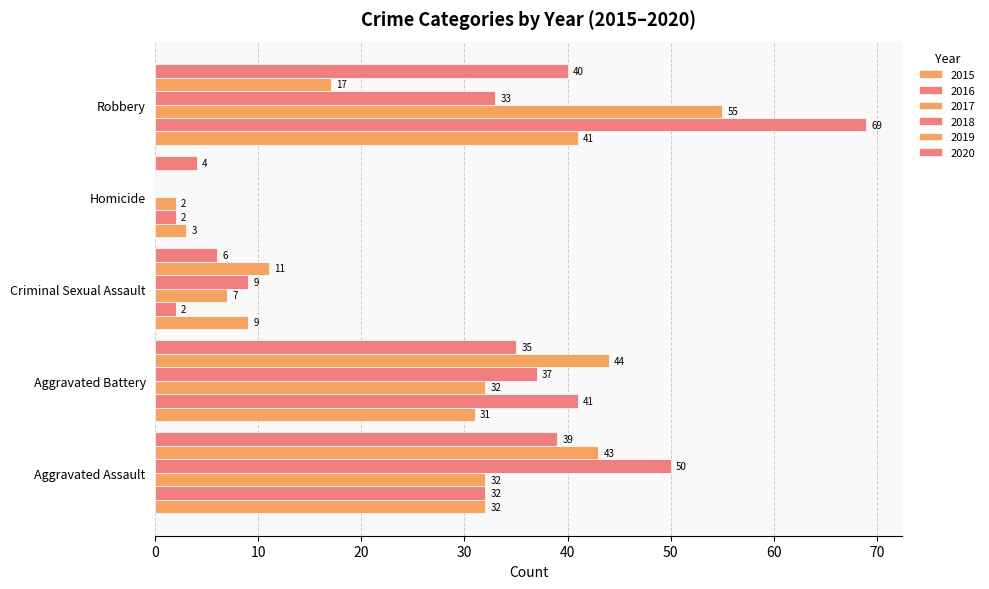

How many categories are shown in the chart?

5